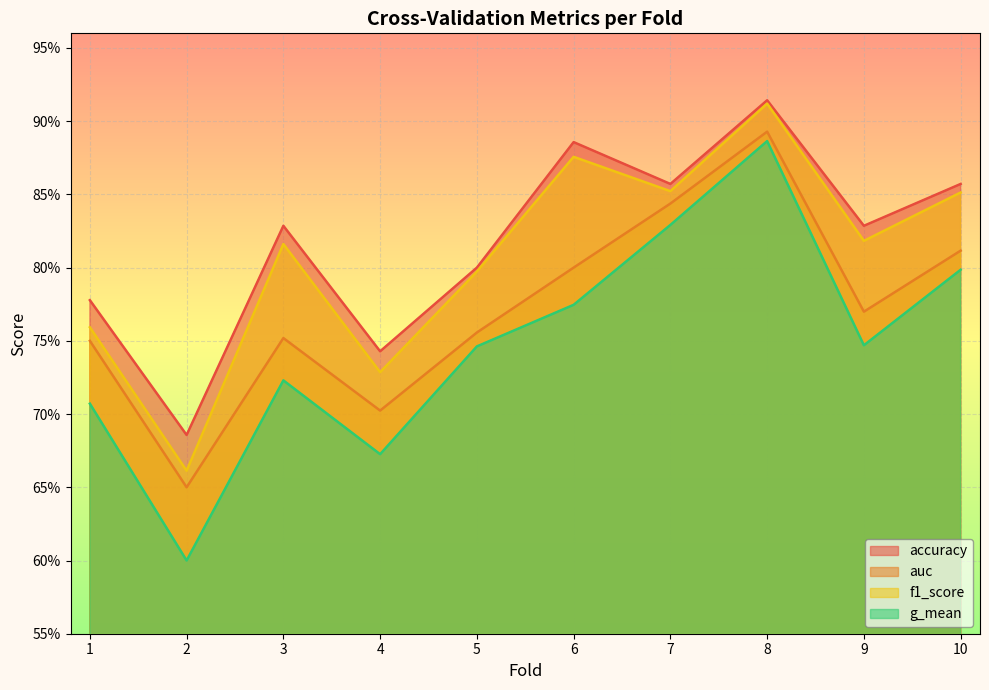

Rank the series by their average value, from lowest to highest.

g_mean, auc, f1_score, accuracy